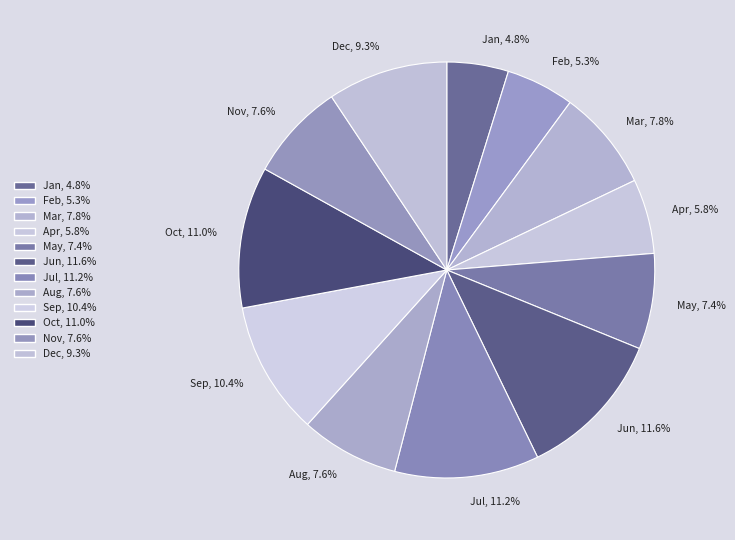

To the nearest percent, what is the combined percentage of Sep and Jun?

22%